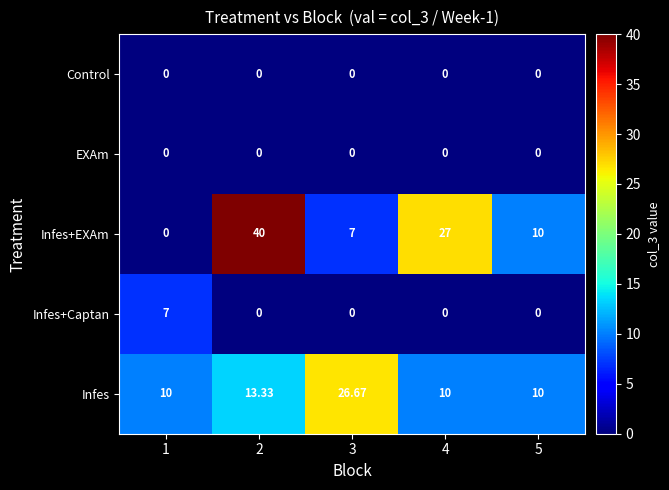

Is the value of Infes+EXAm at 2 greater than the value of Control at 3?

Yes